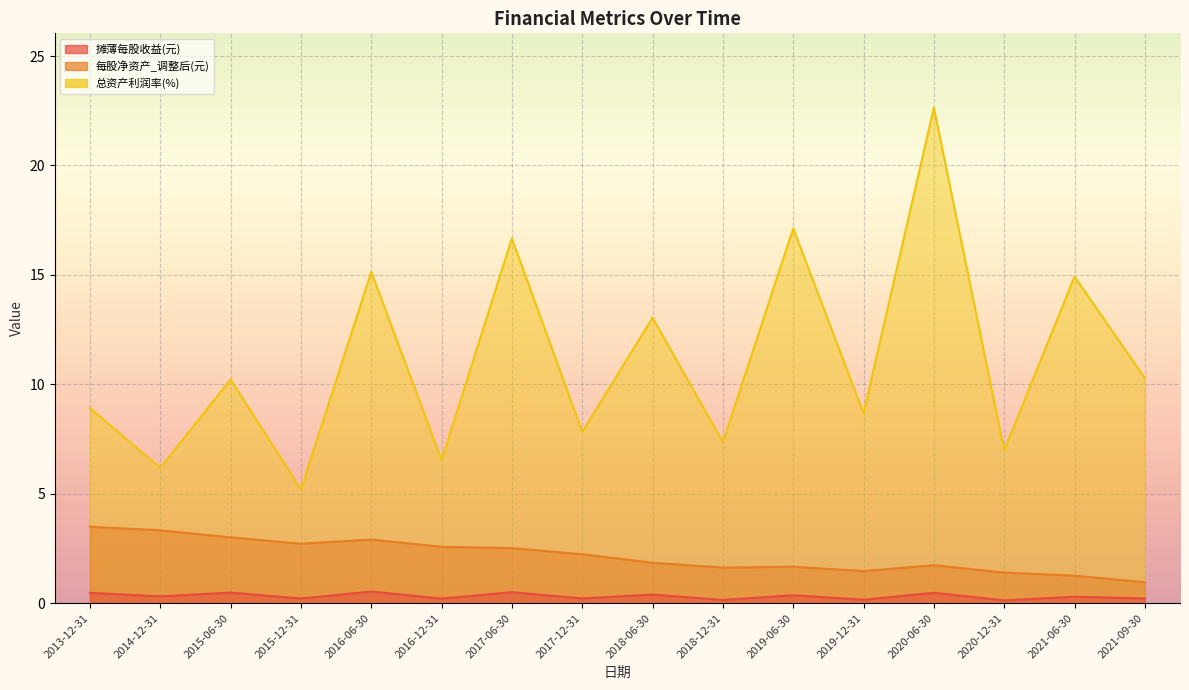

How many distinct data groups are displayed?

3